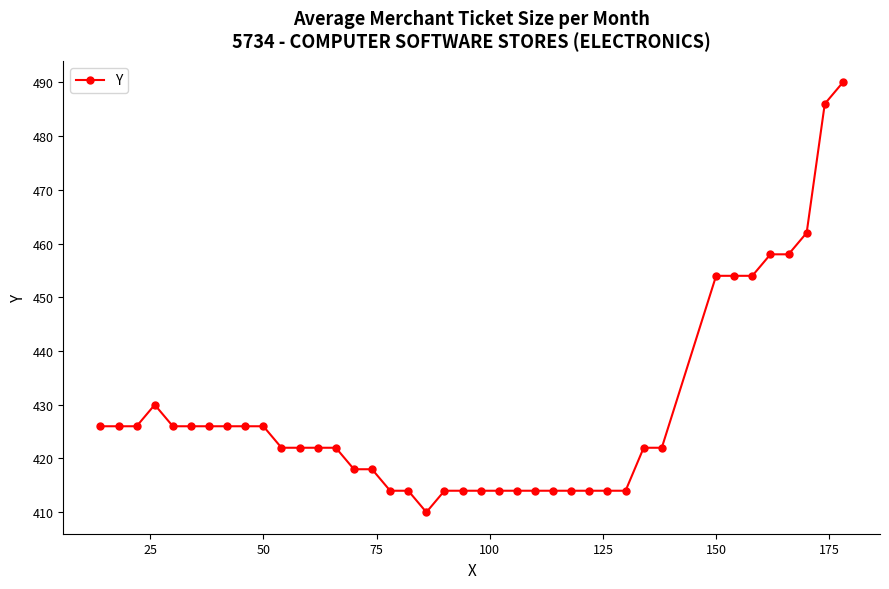

What is the difference between the second highest and minimum values?

76